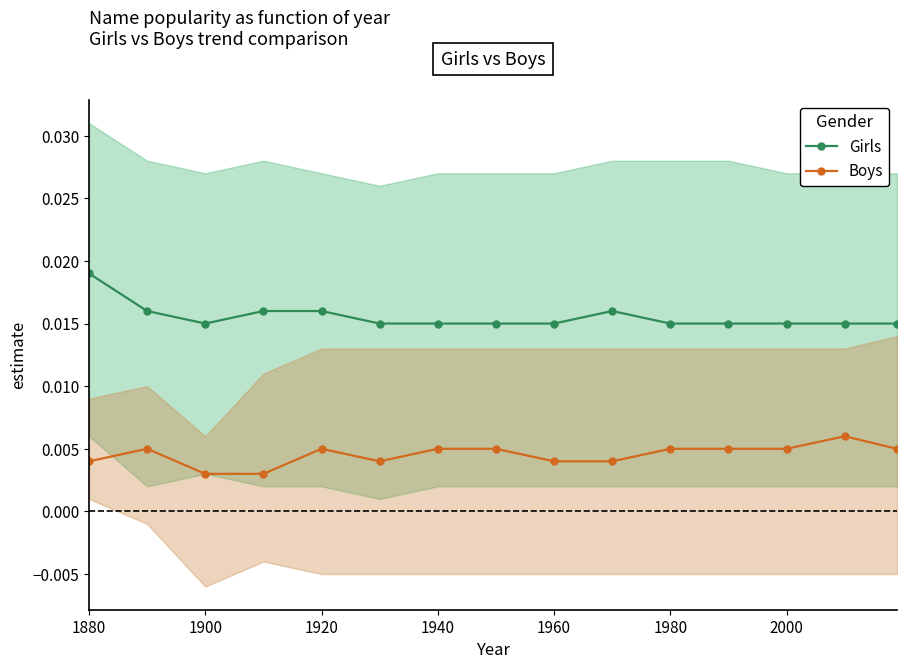

True or false: Boys and Girls cross at least once.

False